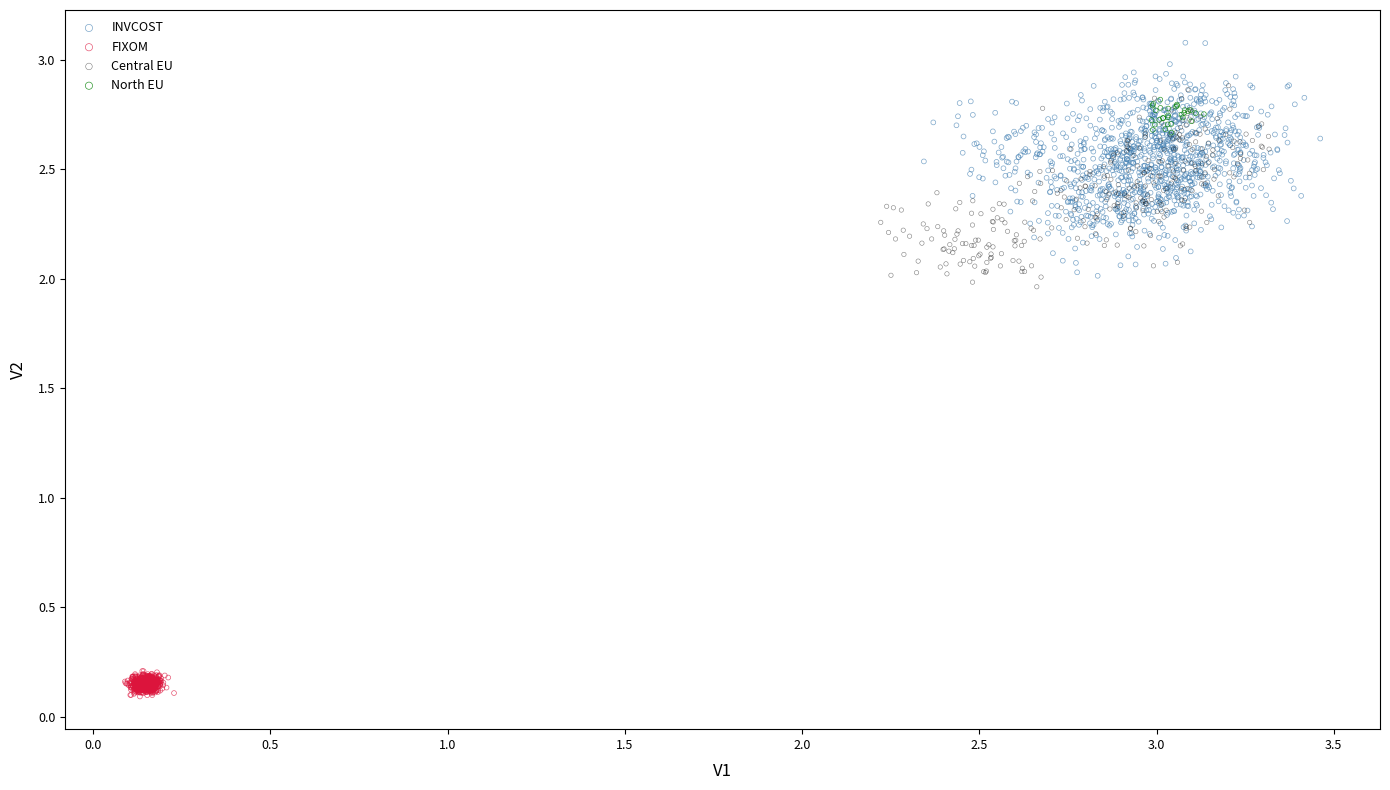

Which series contains the highest Y value?

INVCOST